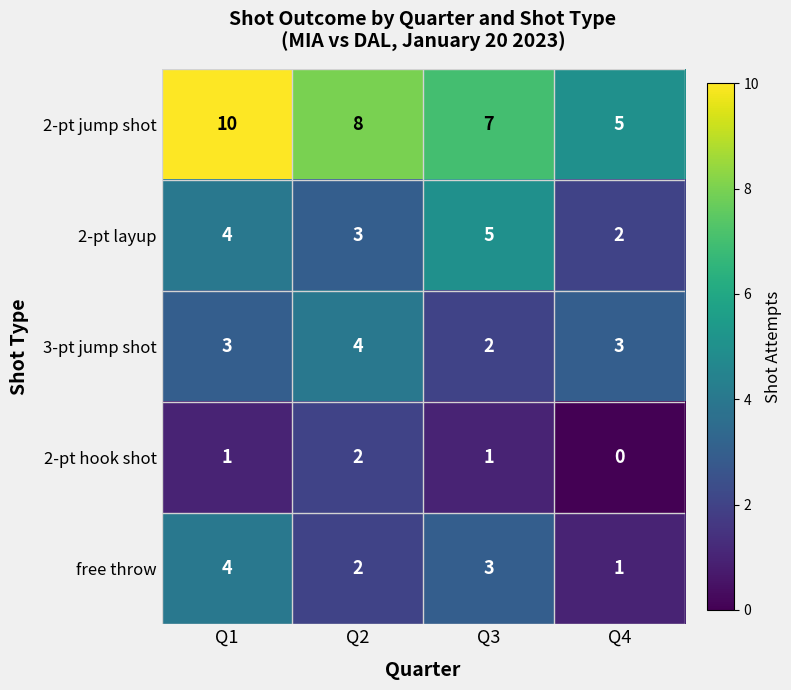

Between Q2 and Q4, which series saw the biggest shift?

2-pt jump shot